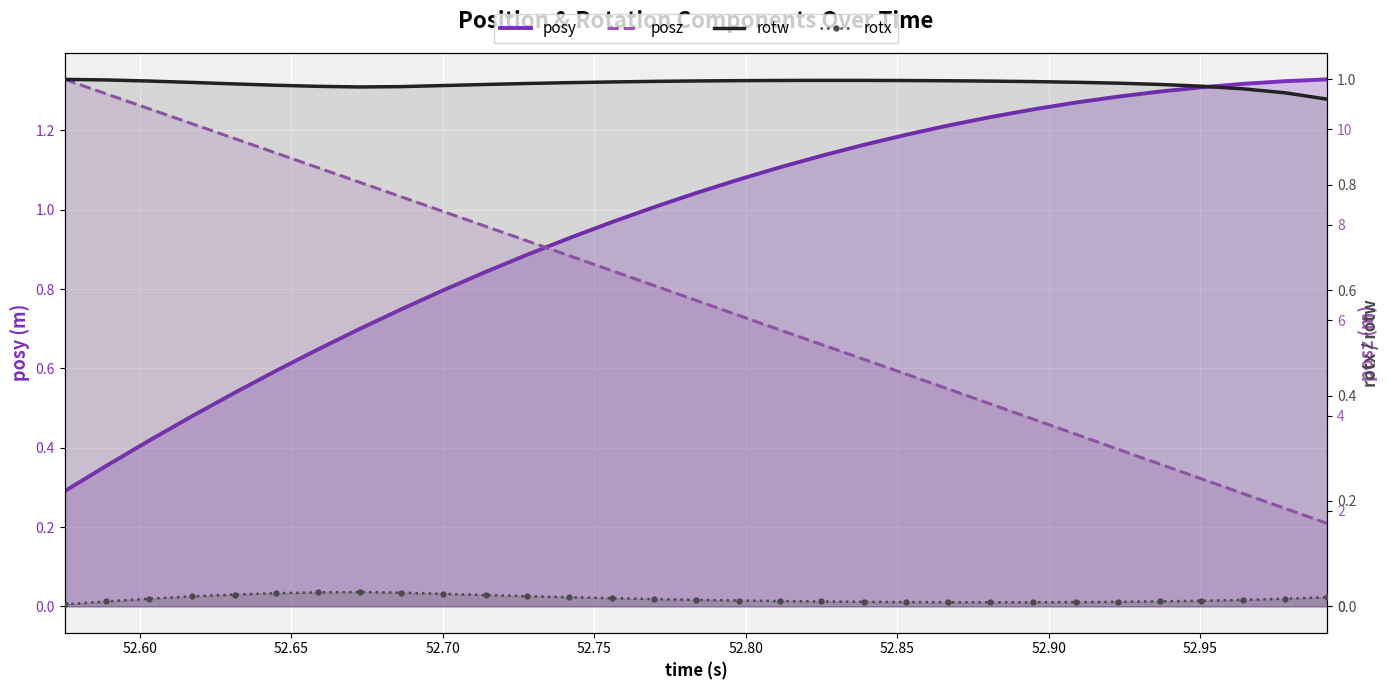

Count the number of data series in this chart.

4